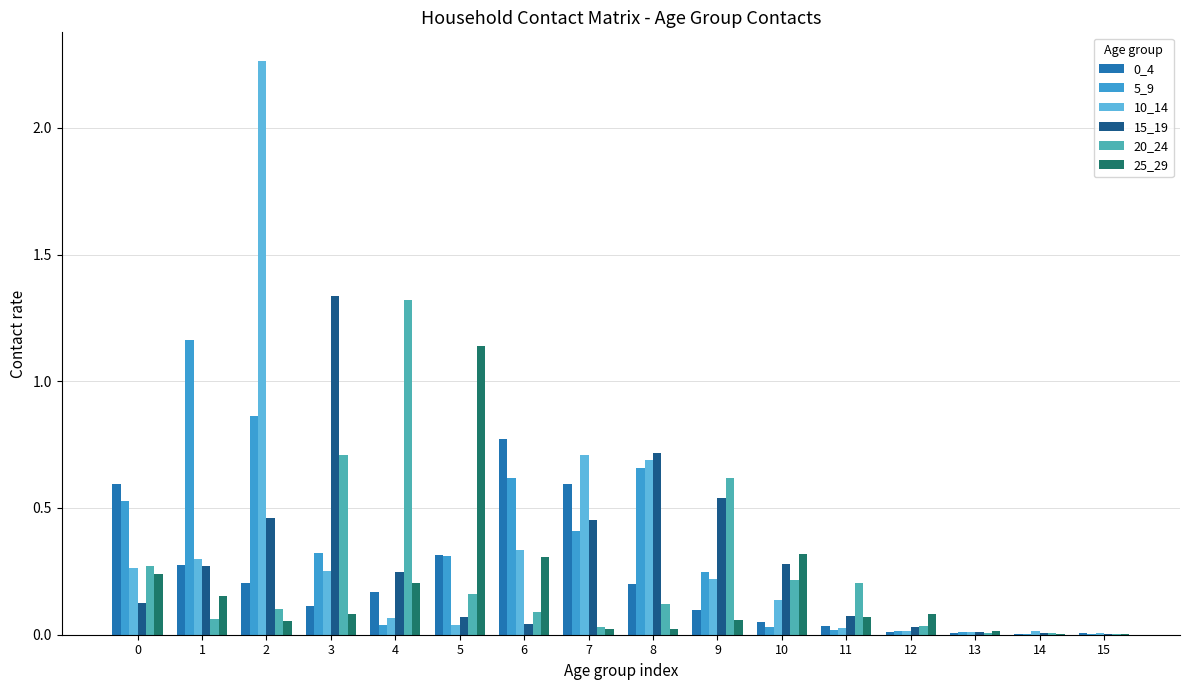

Is the value of 5_9 at 12 greater than the value of 10_14 at 2?

No